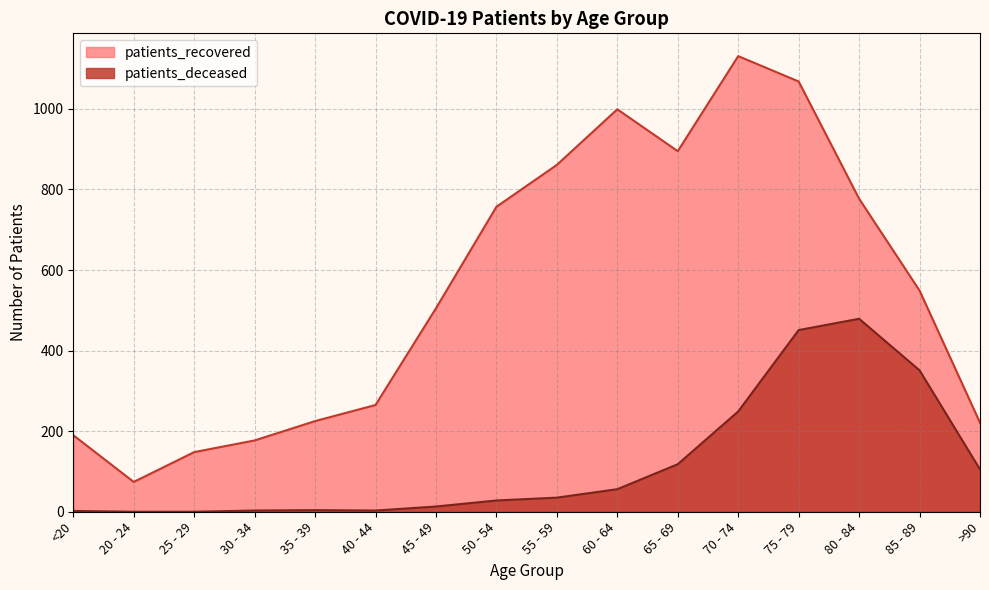

Which category has the highest value in the patients_recovered series?

70 - 74